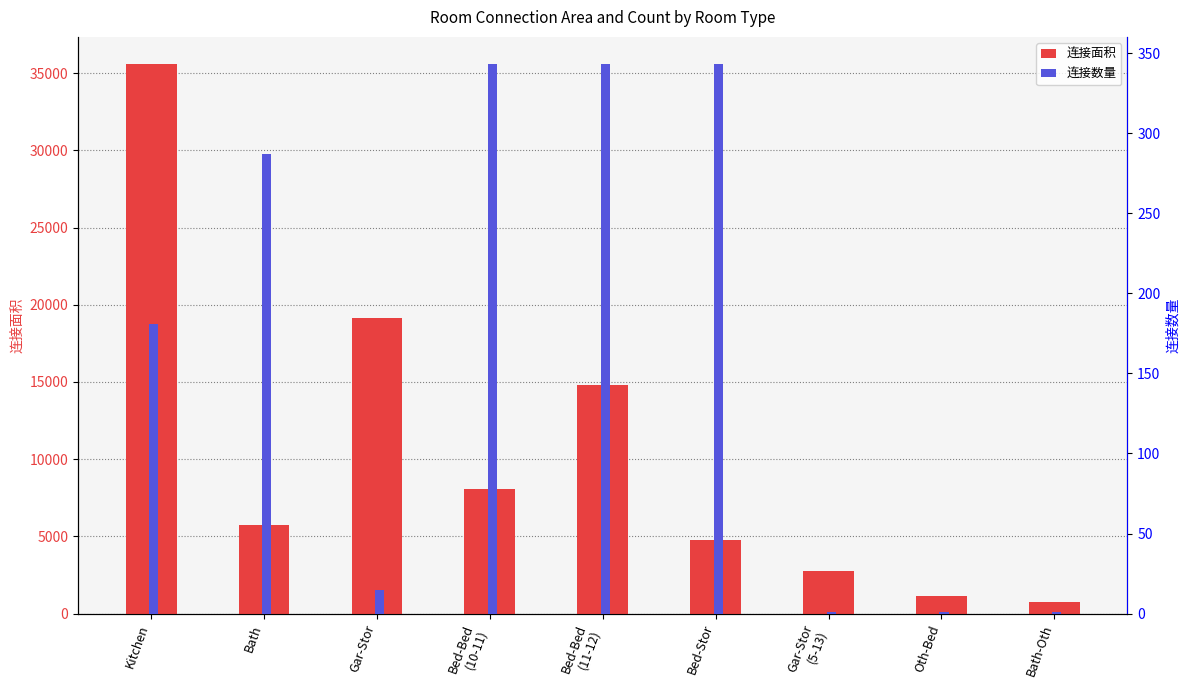

Reading left to right, list all the values displayed in this chart.

连接面积: Kitchen=35568	Bath=5767	Gar-Stor=19140	Bed-Bed
(10-11)=8069	Bed-Bed
(11-12)=14814	Bed-Stor=4759	Gar-Stor
(5-13)=2755	Oth-Bed=1140	Bath-Oth=754
连接数量: Kitchen=181	Bath=287	Gar-Stor=15	Bed-Bed
(10-11)=343	Bed-Bed
(11-12)=343	Bed-Stor=343	Gar-Stor
(5-13)=1	Oth-Bed=1	Bath-Oth=1